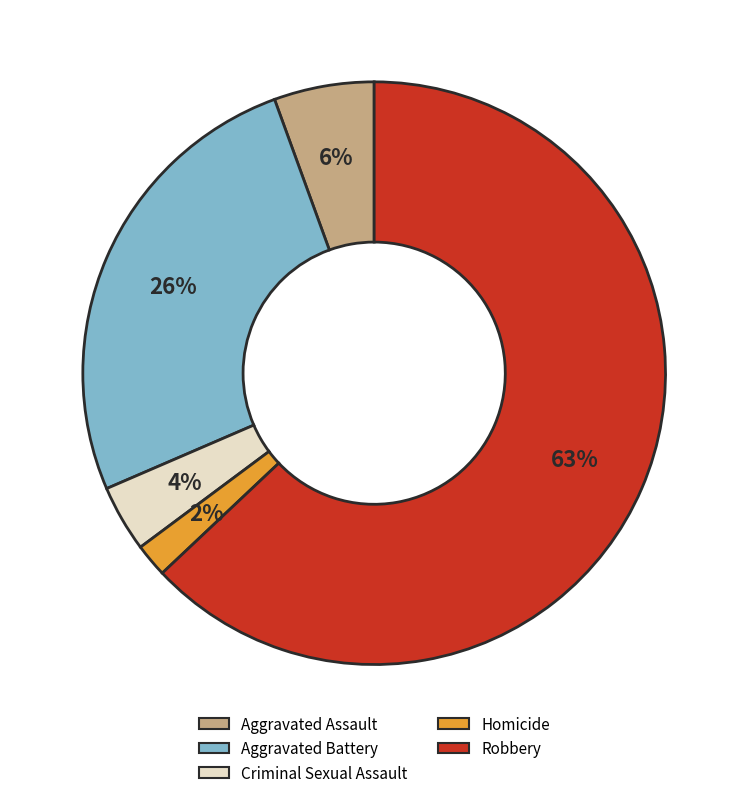

To the nearest percent, what is the difference between the Aggravated Battery and Criminal Sexual Assault slice percentages?

22%